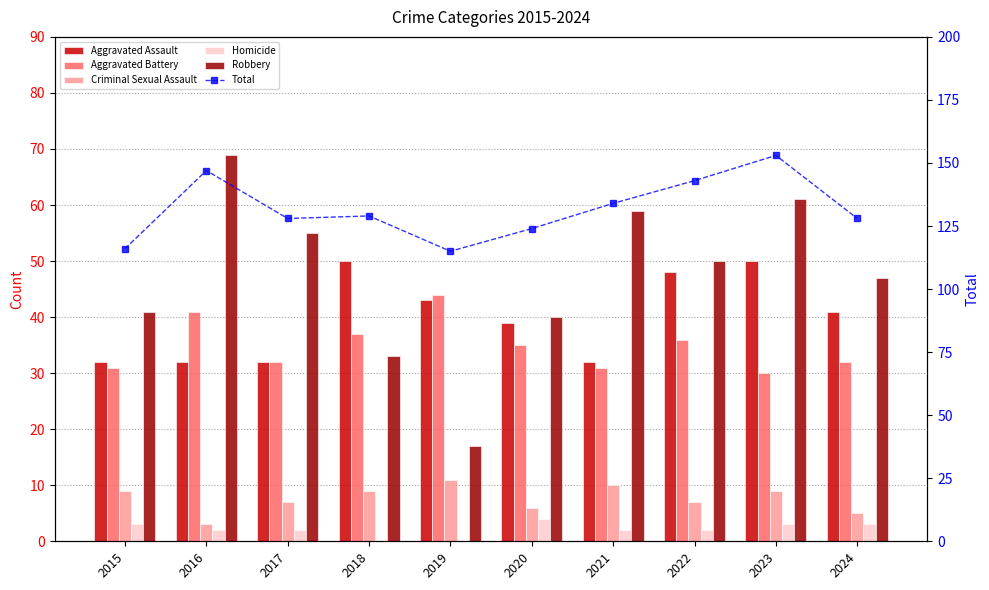

Read the Aggravated Assault value at 2024.

41